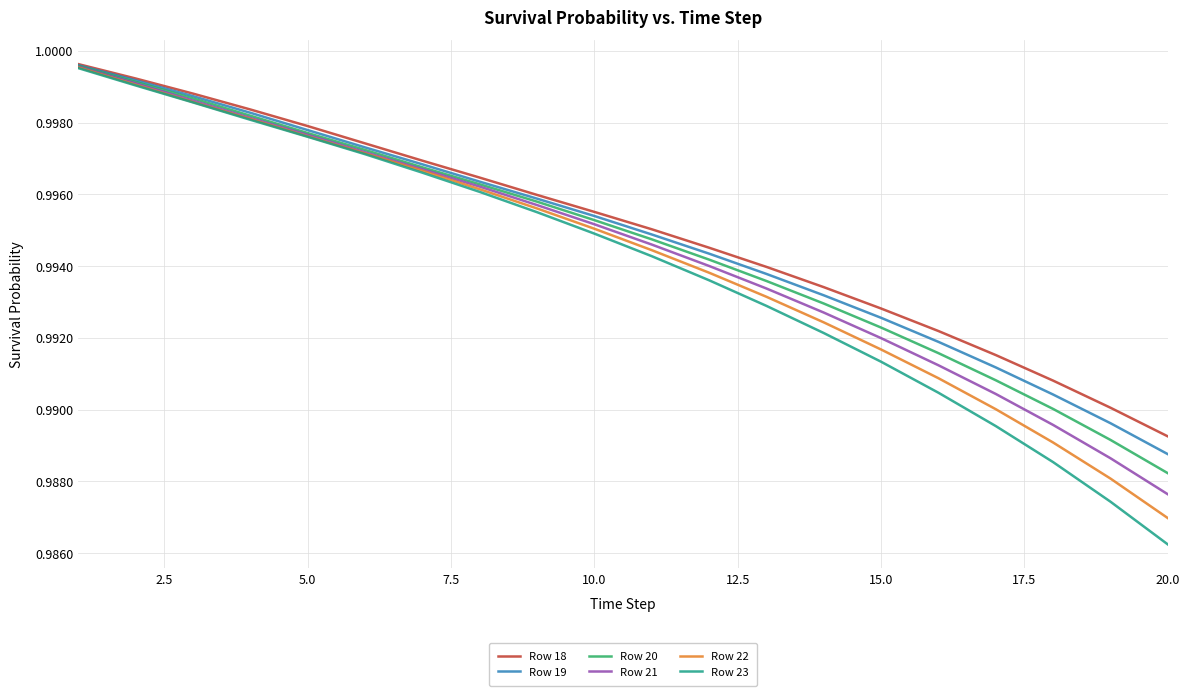

Which series has the largest range (max minus min)?

Row 23